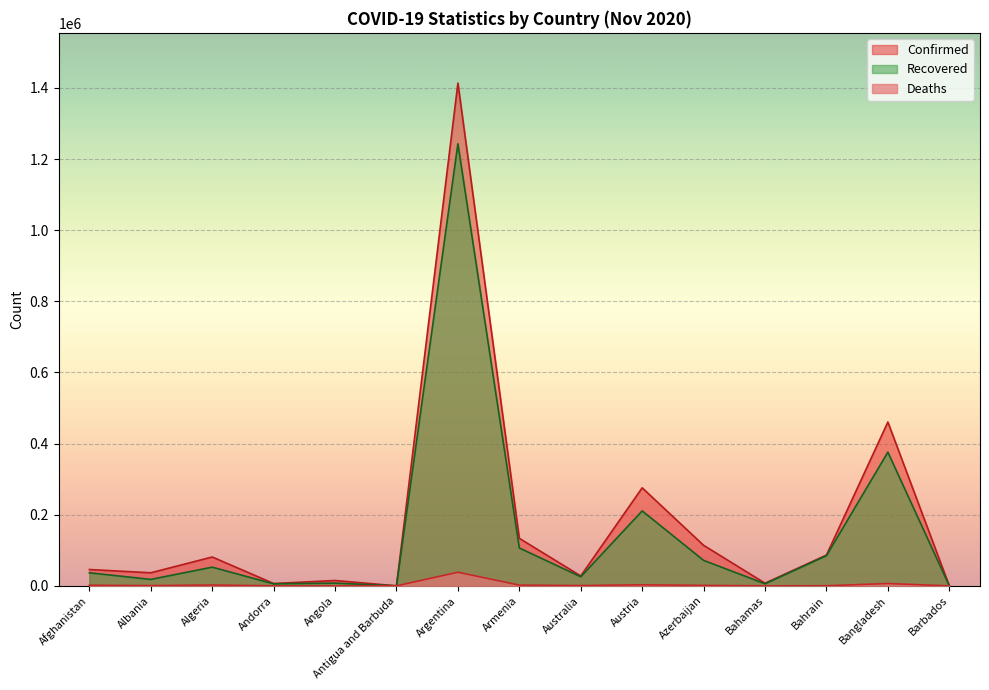

At Argentina, list the series in order from largest to smallest.

Confirmed, Recovered, Deaths